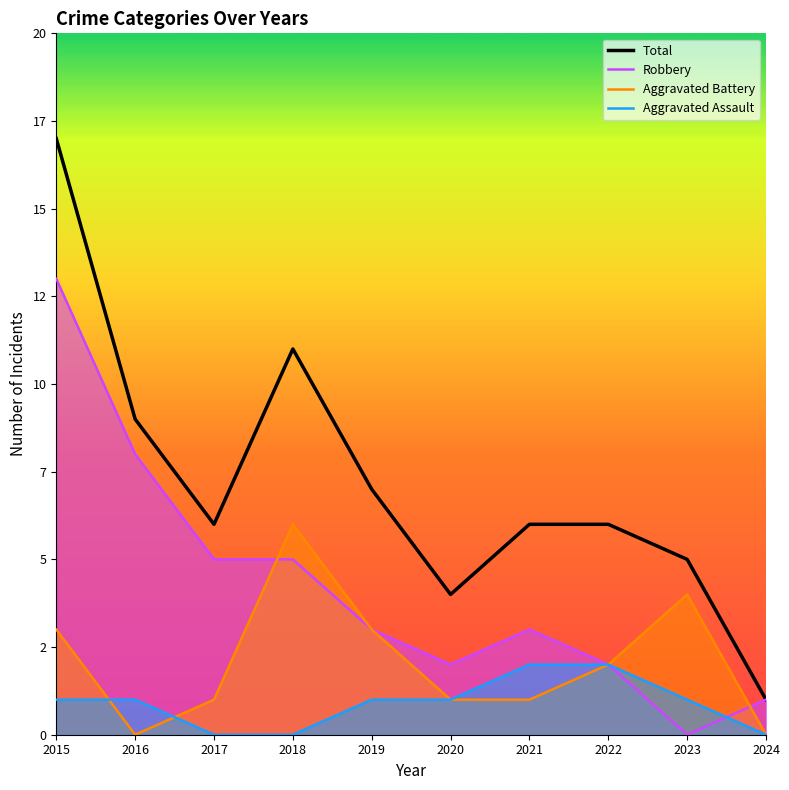

What is the sum of all Aggravated Assault values?

9